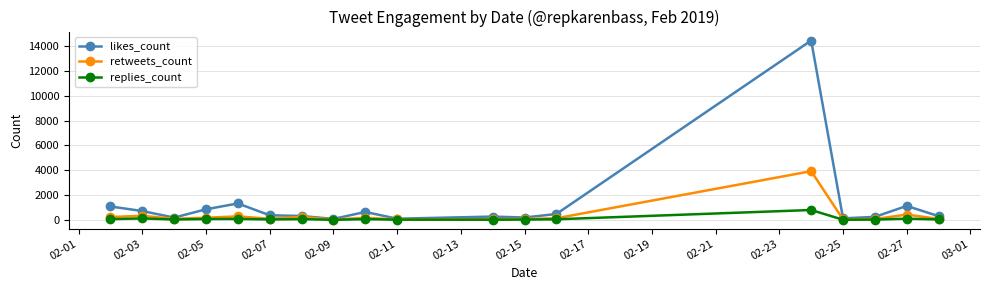

Is this an area chart (filled region under the line)?

No